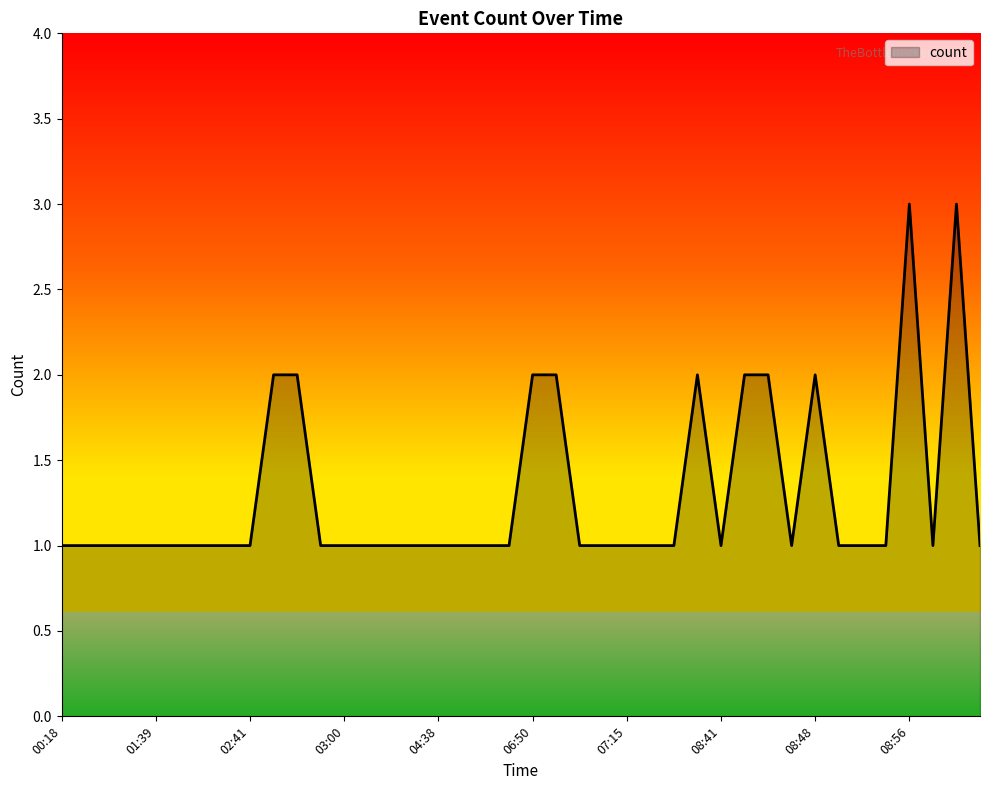

Does the chart display data point markers on the line(s)?

No